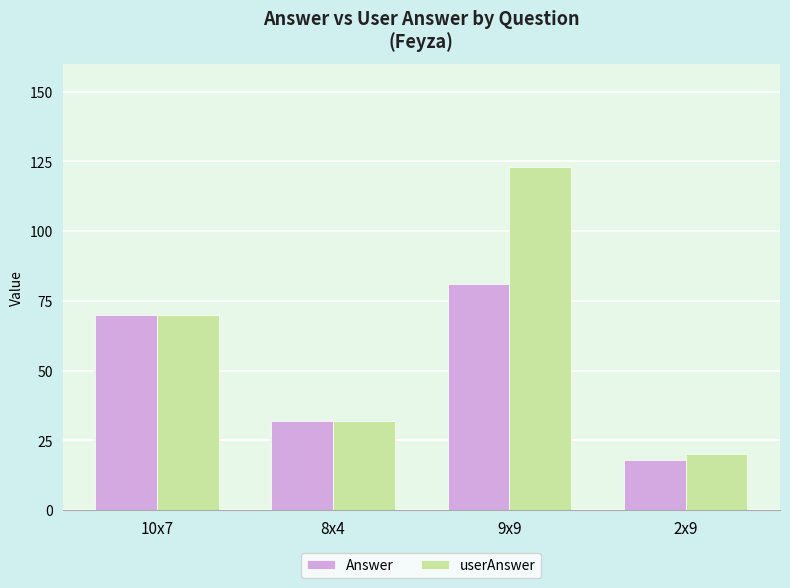

What is the sum of all userAnswer values?

245